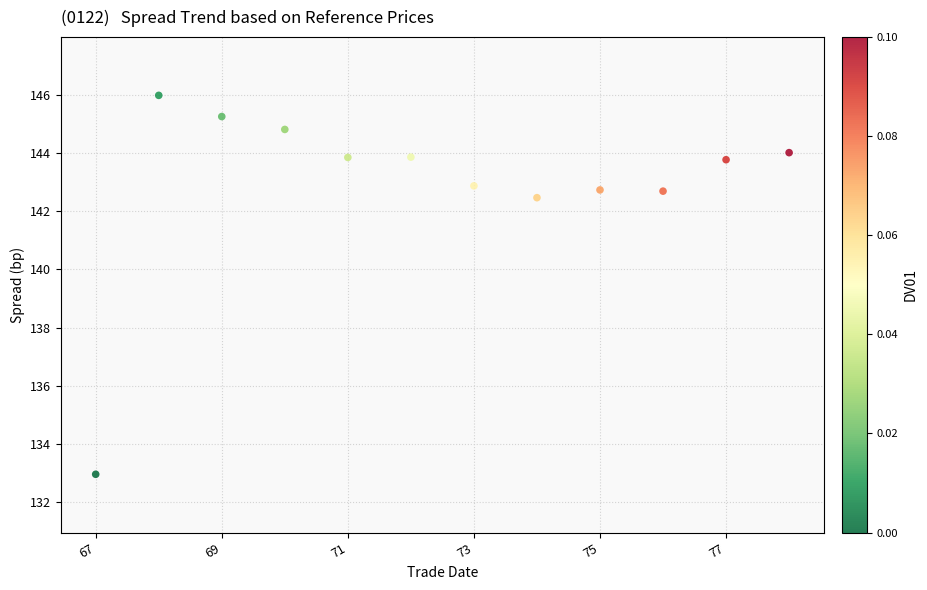

What Y value in the scatter plot is closest to 139?

142.5